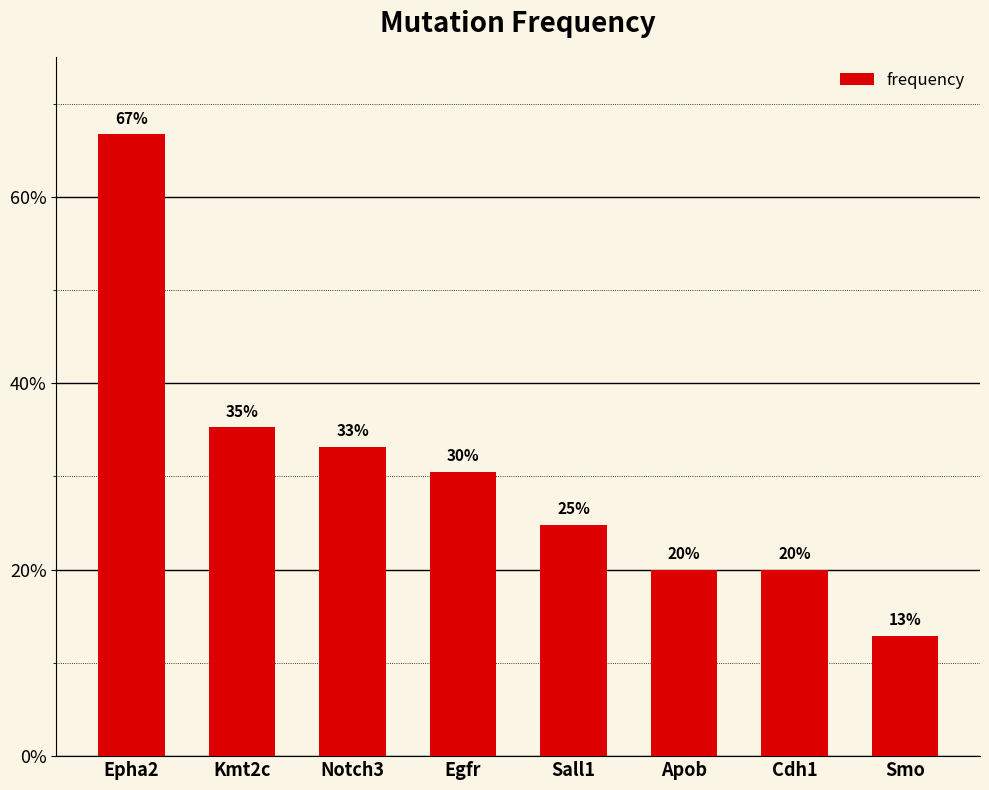

List the labels in order of value, smallest first.

Smo, Apob, Cdh1, Sall1, Egfr, Notch3, Kmt2c, Epha2